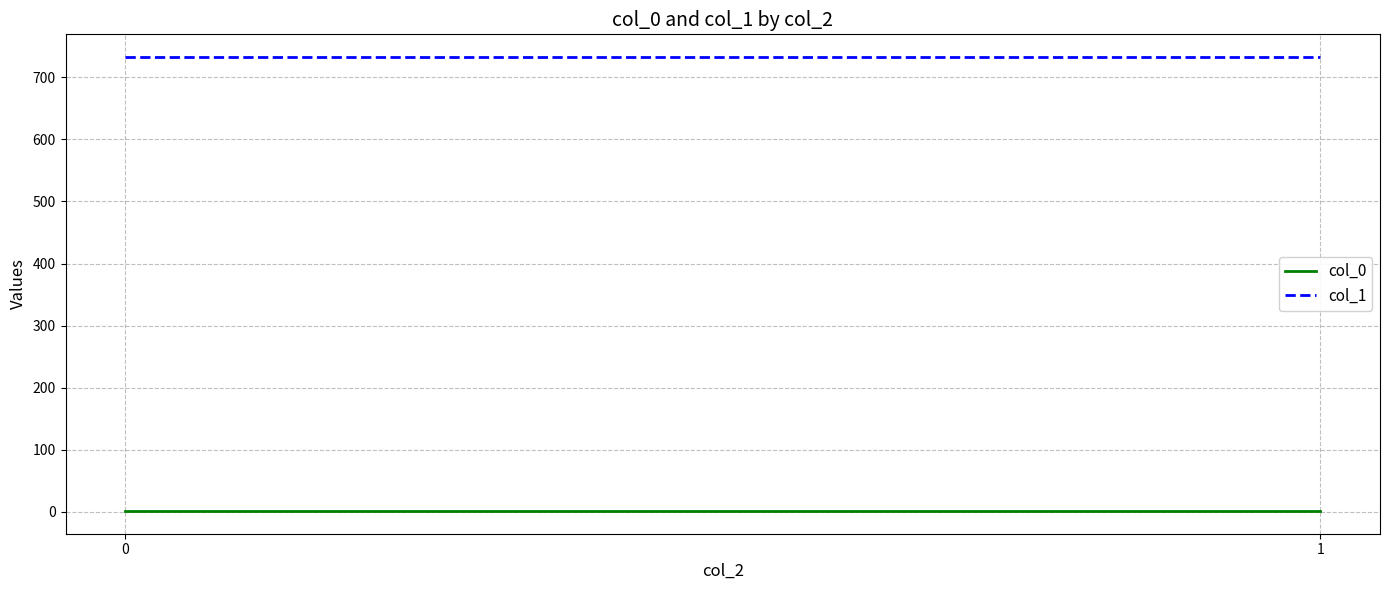

Rank the categories by col_1 value from lowest to highest.

0, 1